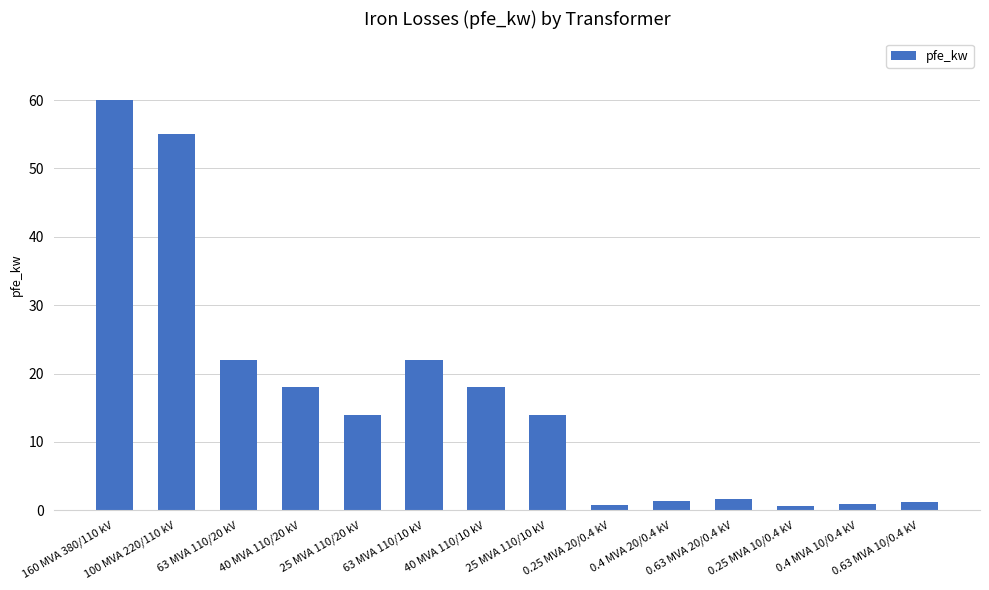

What is the average value?

16.4